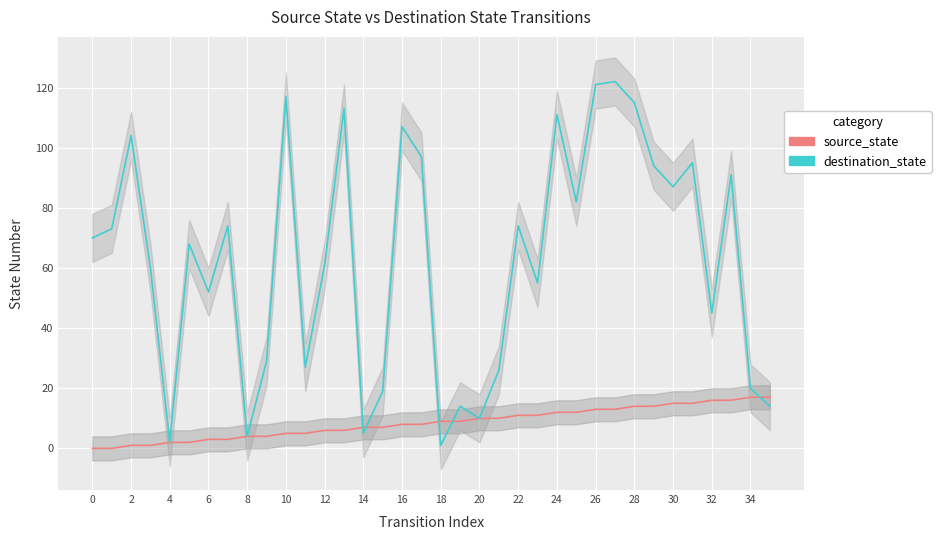

Is the value of destination_state at 23 greater than the value of source_state at 24?

Yes